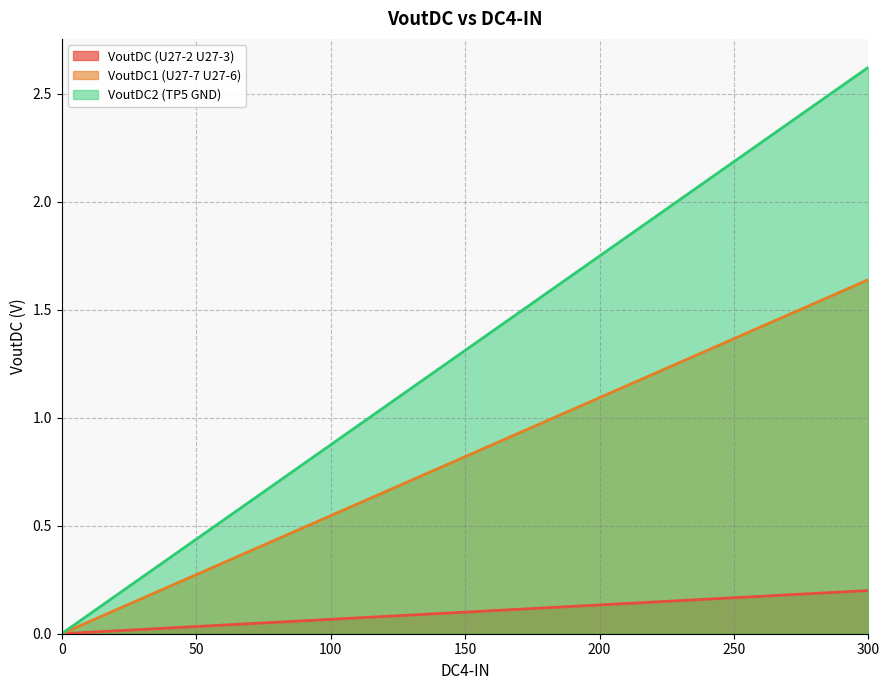

Rank the series by their average value, from highest to lowest.

VoutDC2 (TP5 GND), VoutDC1 (U27-7 U27-6), VoutDC (U27-2 U27-3)